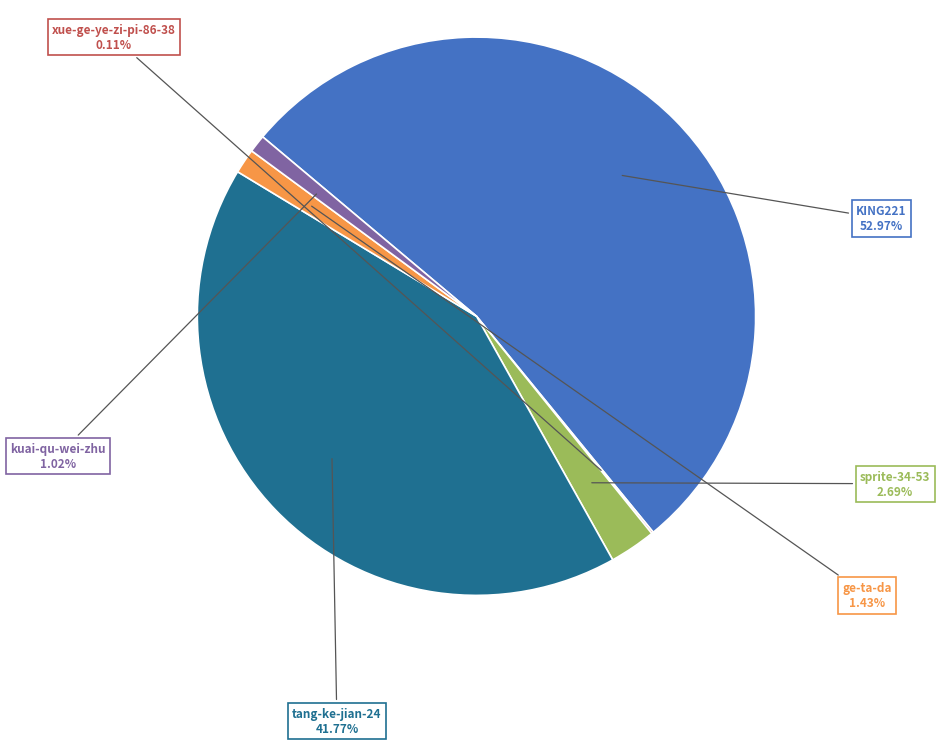

Does any single category account for the majority?

Yes